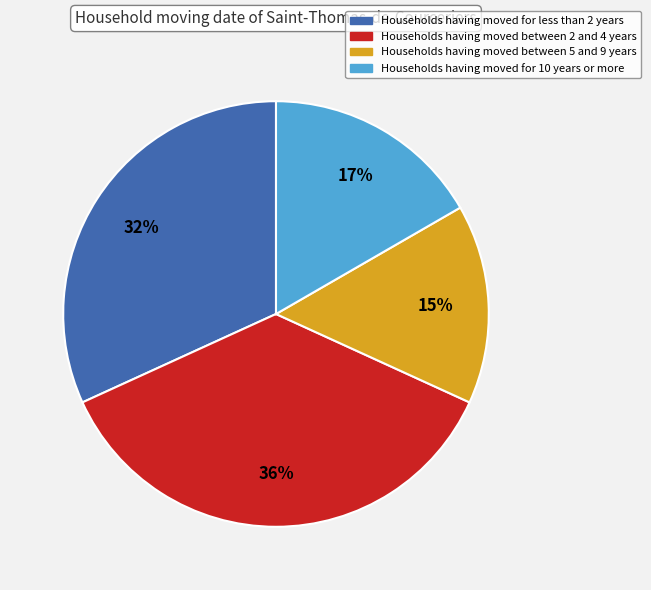

To the nearest percent, what is the average slice percentage?

25%